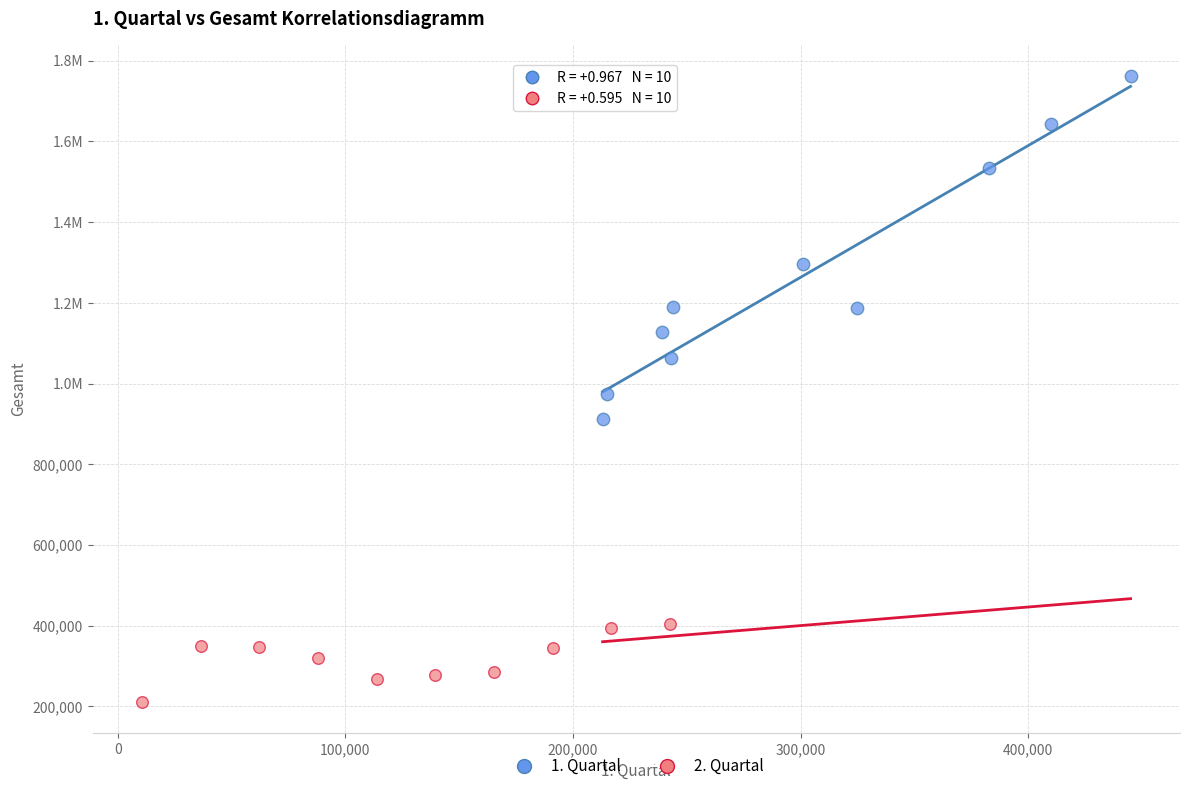

What are all the series names shown in the legend?

1. Quartal, 2. Quartal